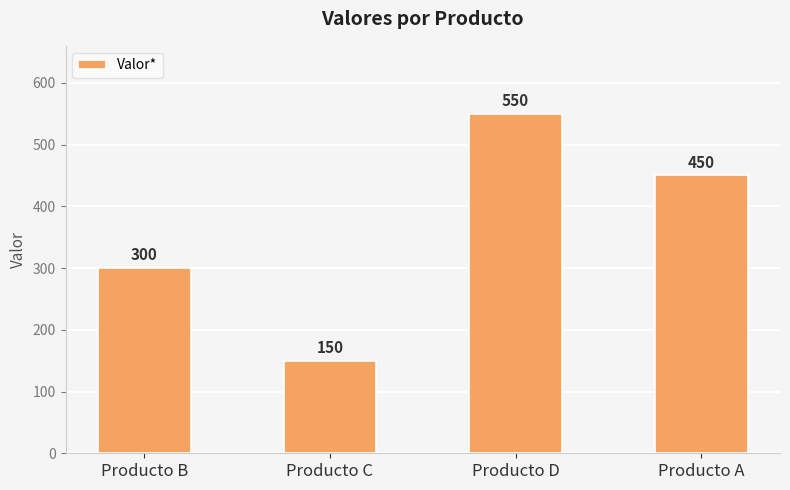

Reading right to left, what are all the values shown in this chart?

450	550	150	300